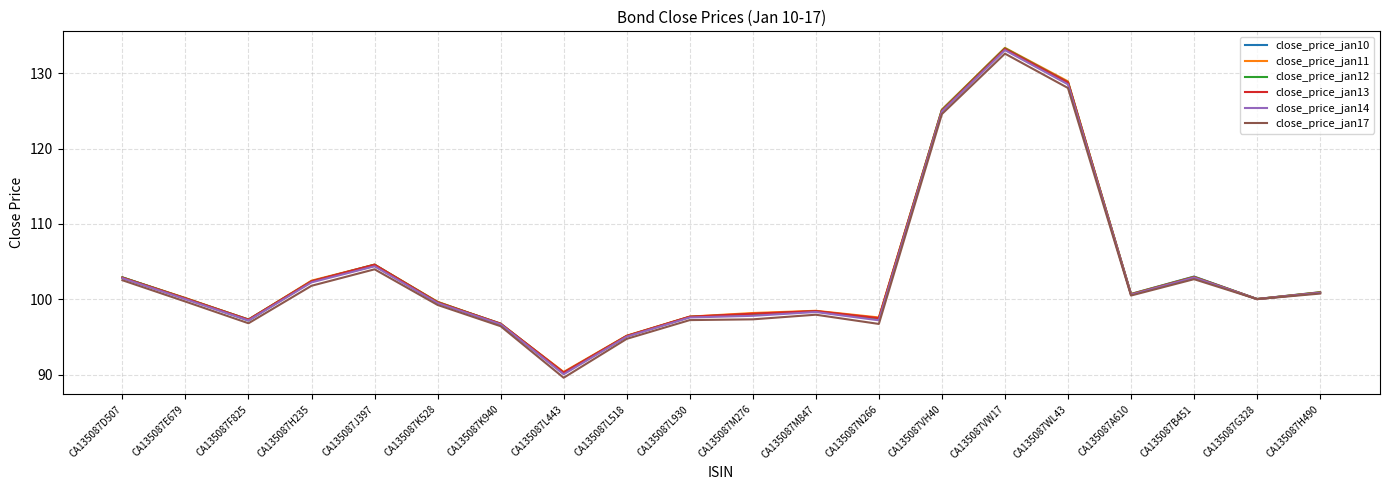

How many times do close_price_jan10 and close_price_jan14 cross each other?

4